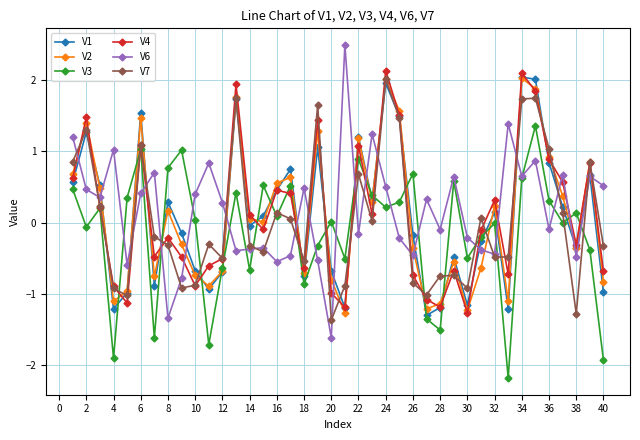

How many lines are shown in the chart?

6